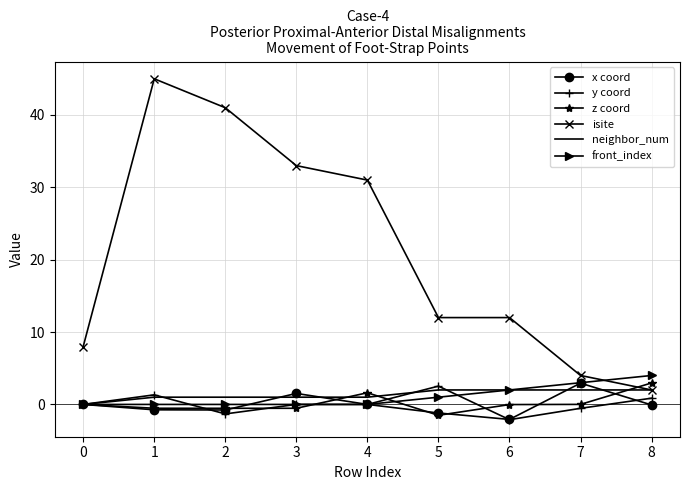

The value of isite at 2 is 41.0. True or false?

True